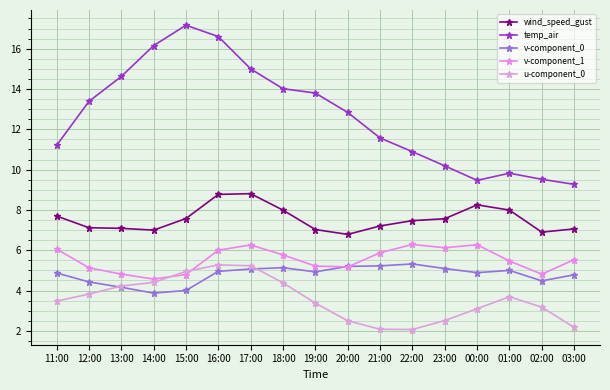

Is it true that v-component_1 equals 5.2 at 19:00?

True